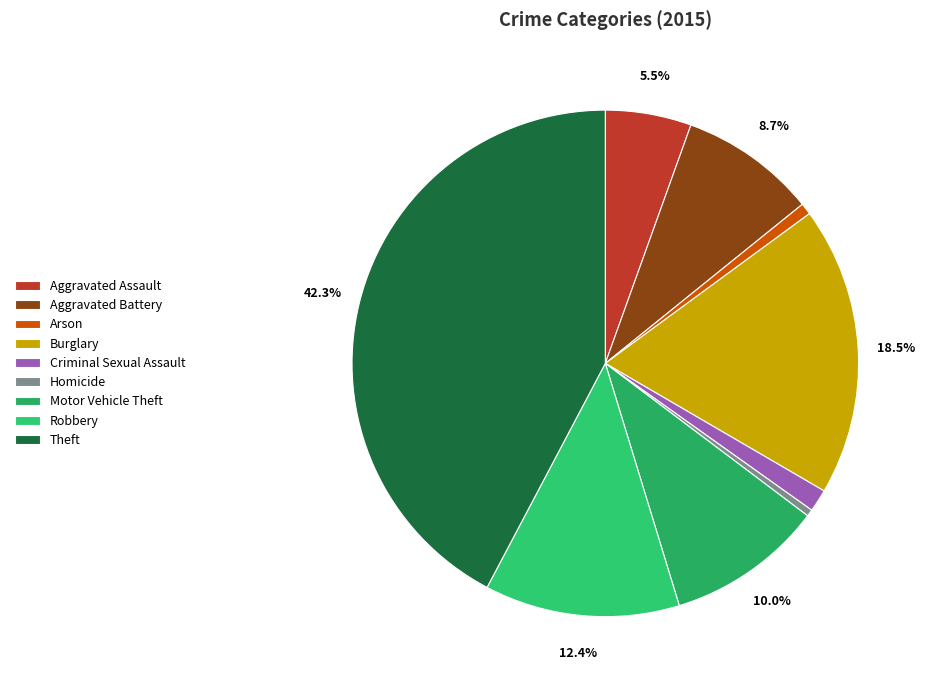

To the nearest percent, what percentage of the pie is Arson?

1%